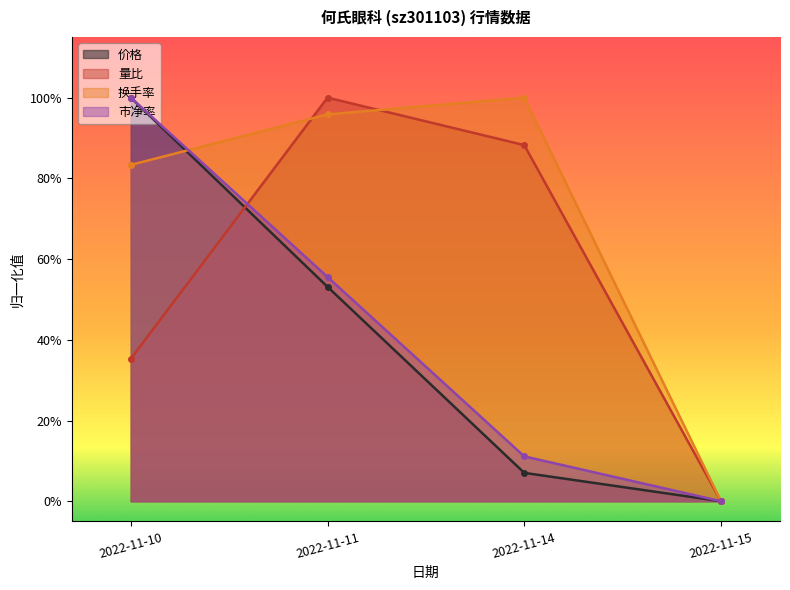

True or false: 换手率 has more than 1 interior local peaks.

False